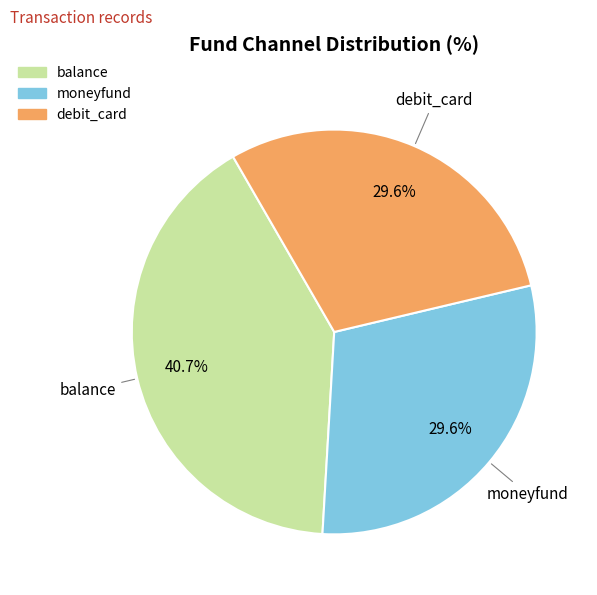

What percentage is the balance slice, to the nearest percent?

41%